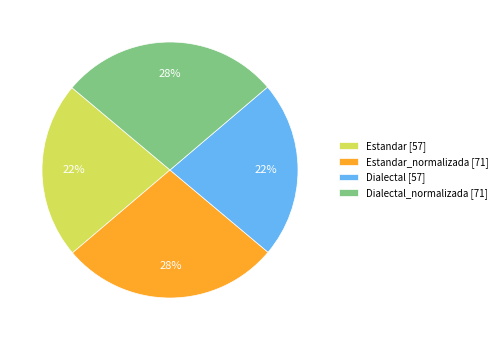

Which has a higher value, Estandar_normalizada [71] or Estandar [57]?

Estandar_normalizada [71]